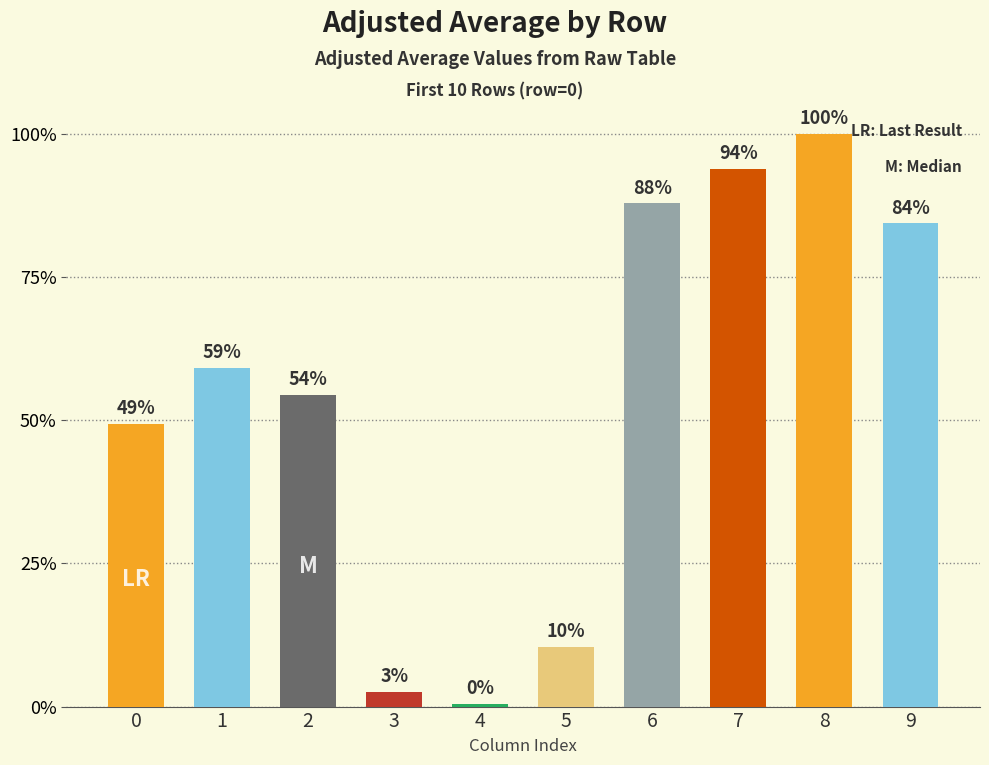

Which category has the highest value across all series?

8